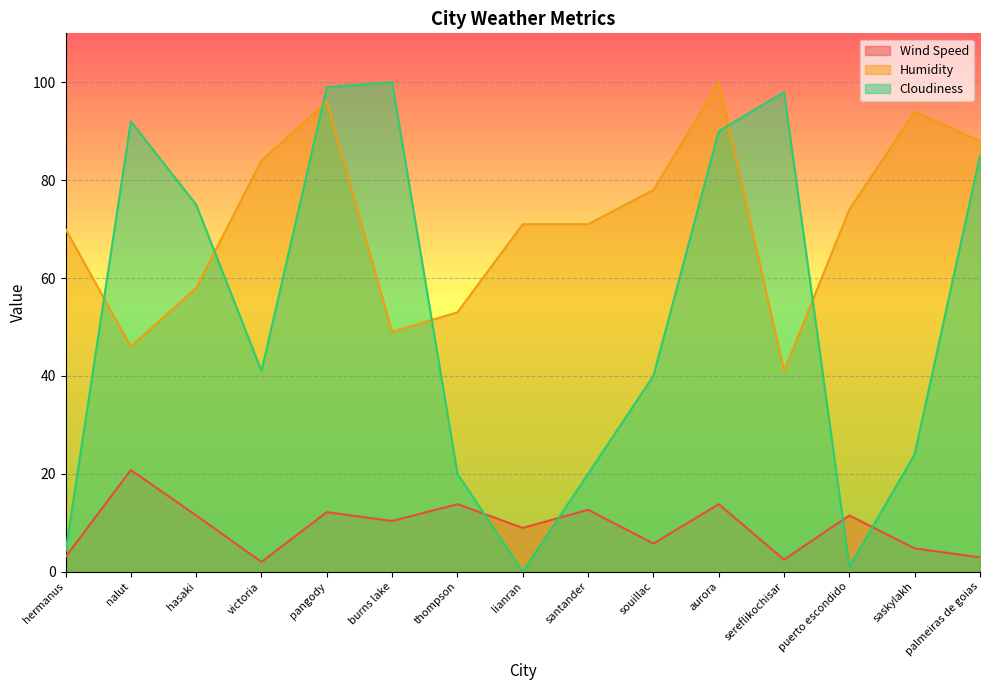

List the series in order of their peak value, highest first.

Humidity, Cloudiness, Wind Speed